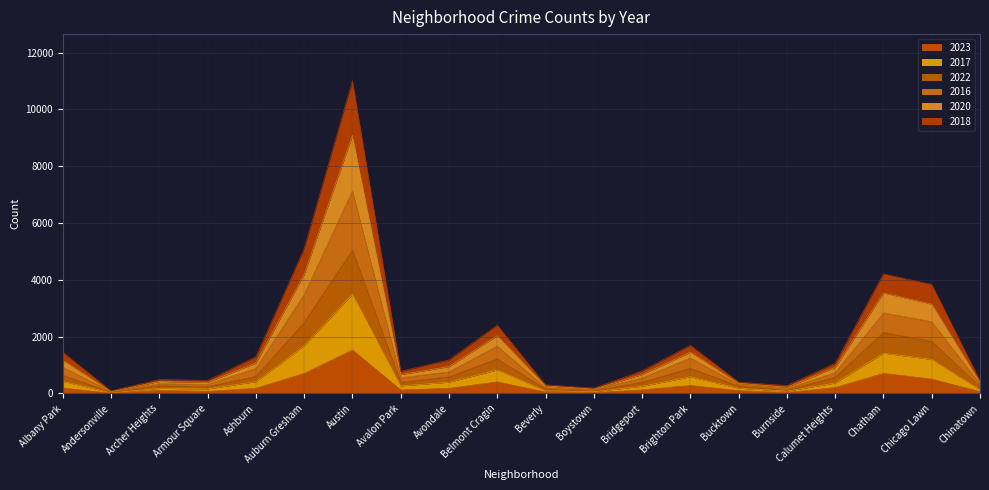

Which series has the largest range (max minus min)?

2017